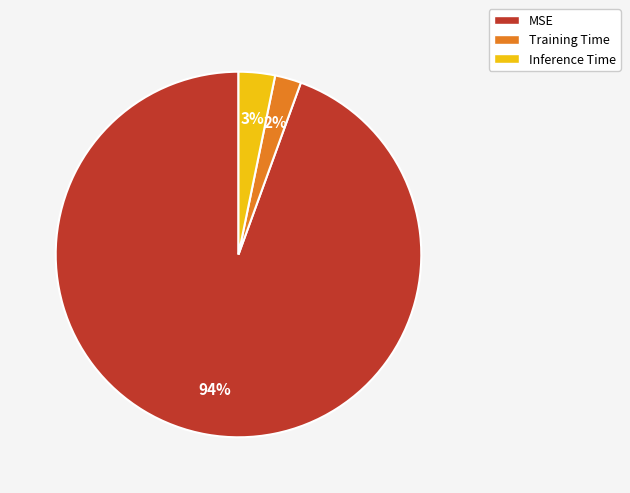

To the nearest percent, what portion does Inference Time represent?

3%